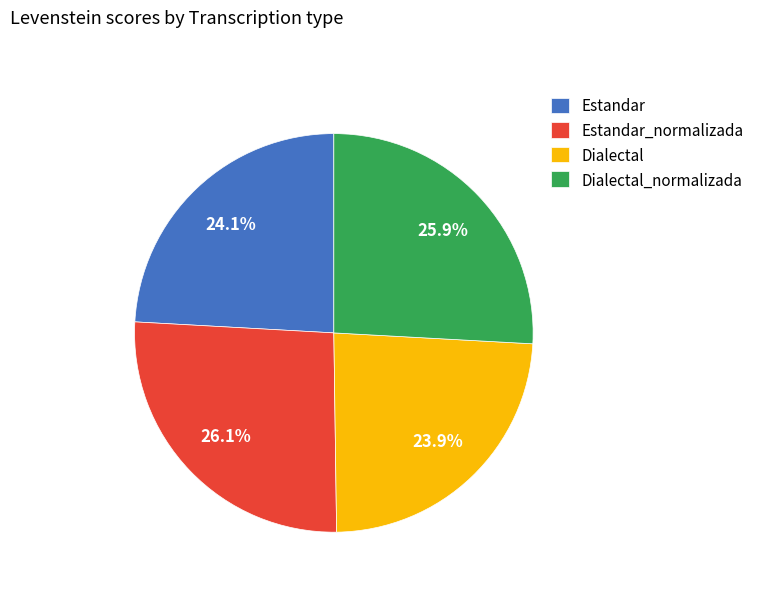

What percentage is NOT represented by Dialectal?

76.1%